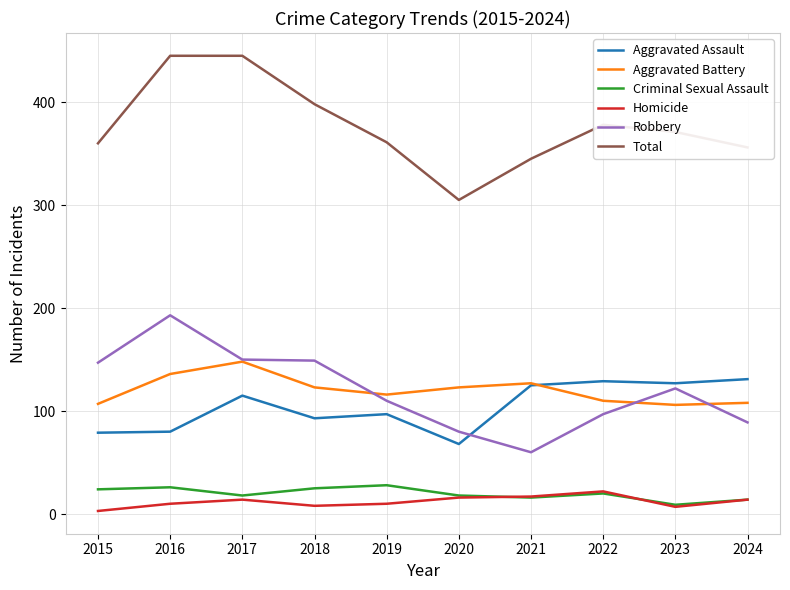

At which label is Robbery closest to 126?

2023